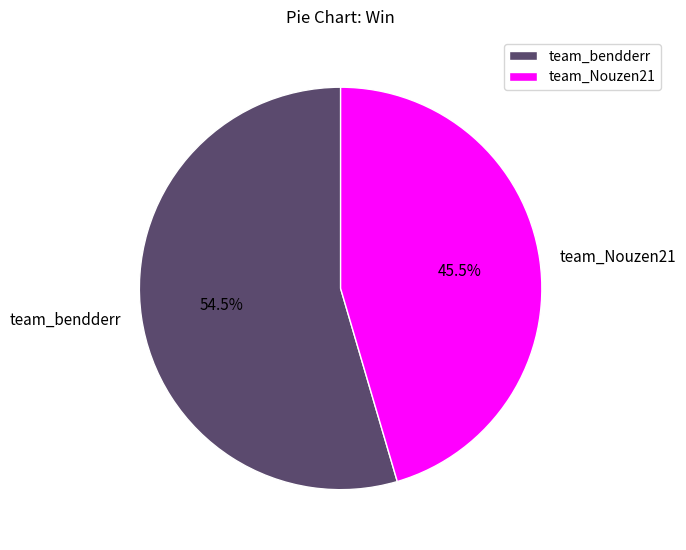

What is the largest slice in the pie chart?

team_bendderr